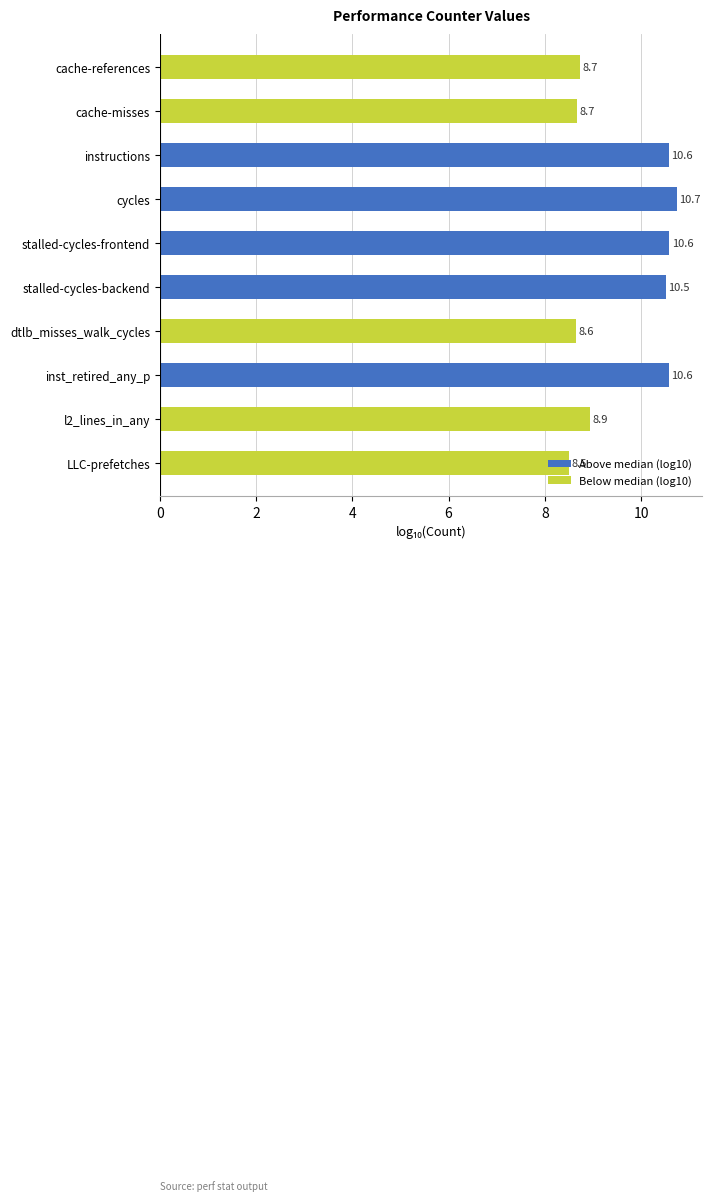

What is the smallest value displayed?

8.5